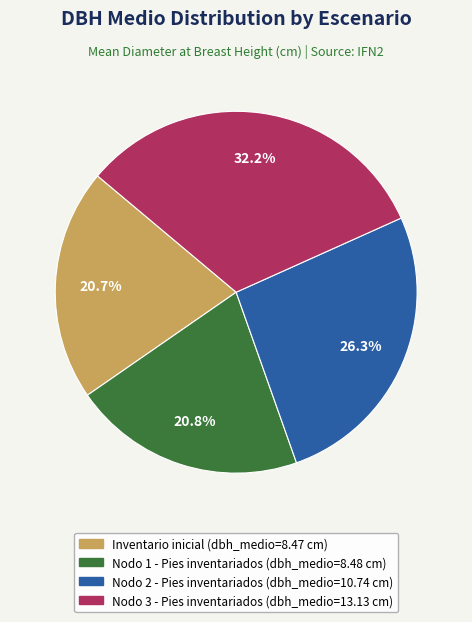

True or false: Nodo 2 - Pies inventariados accounts for 12% of the total.

False